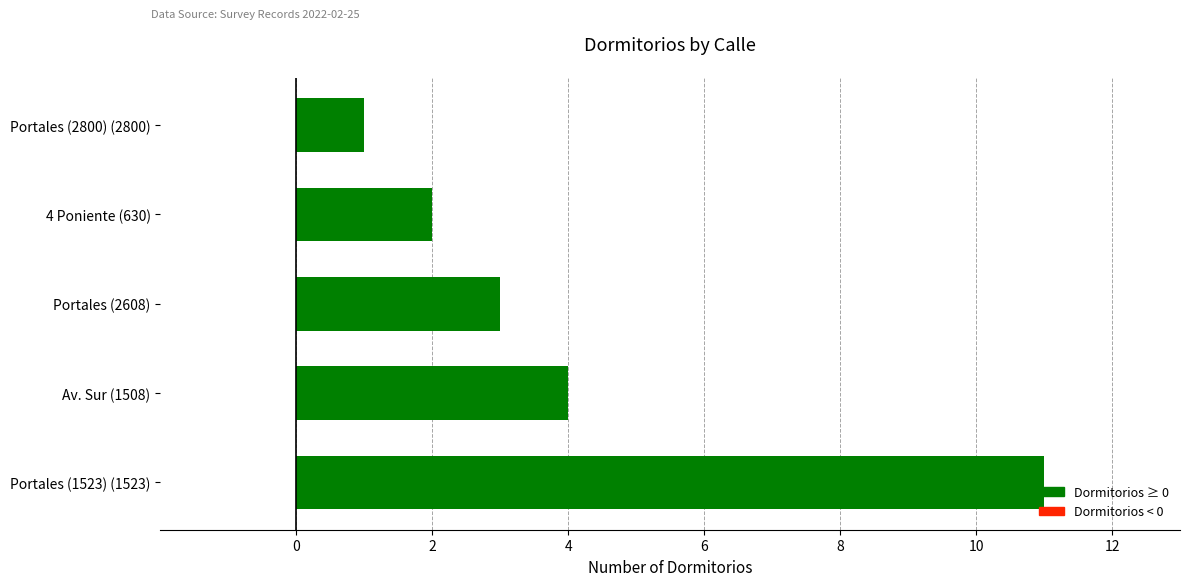

What is the change in value from Av. Sur (1508) to Portales (2800) (2800)?

-3